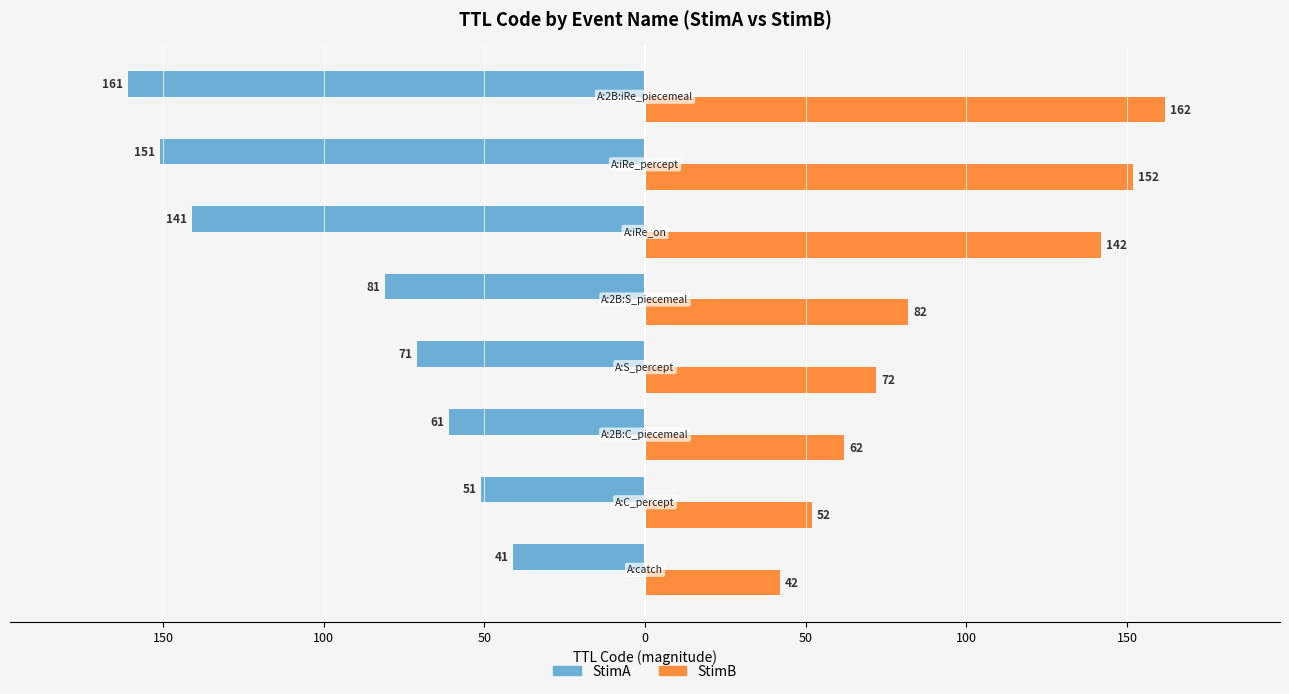

What are all the series names shown in the legend?

StimA, StimB